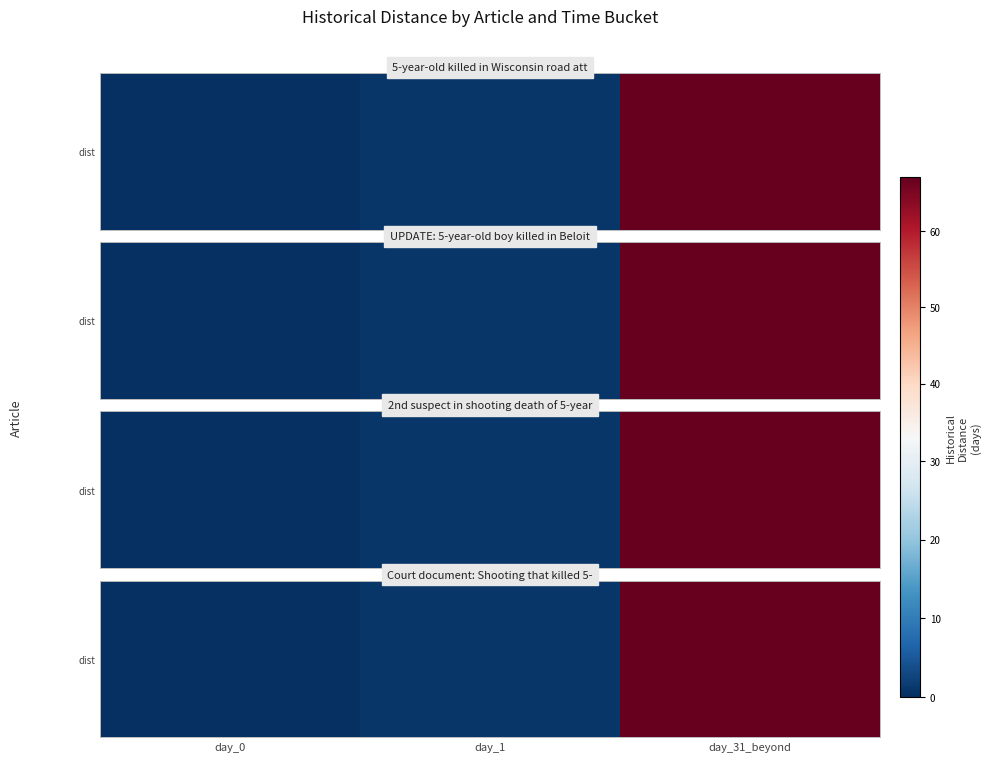

Where is the data nearest to the value 33?

day_1